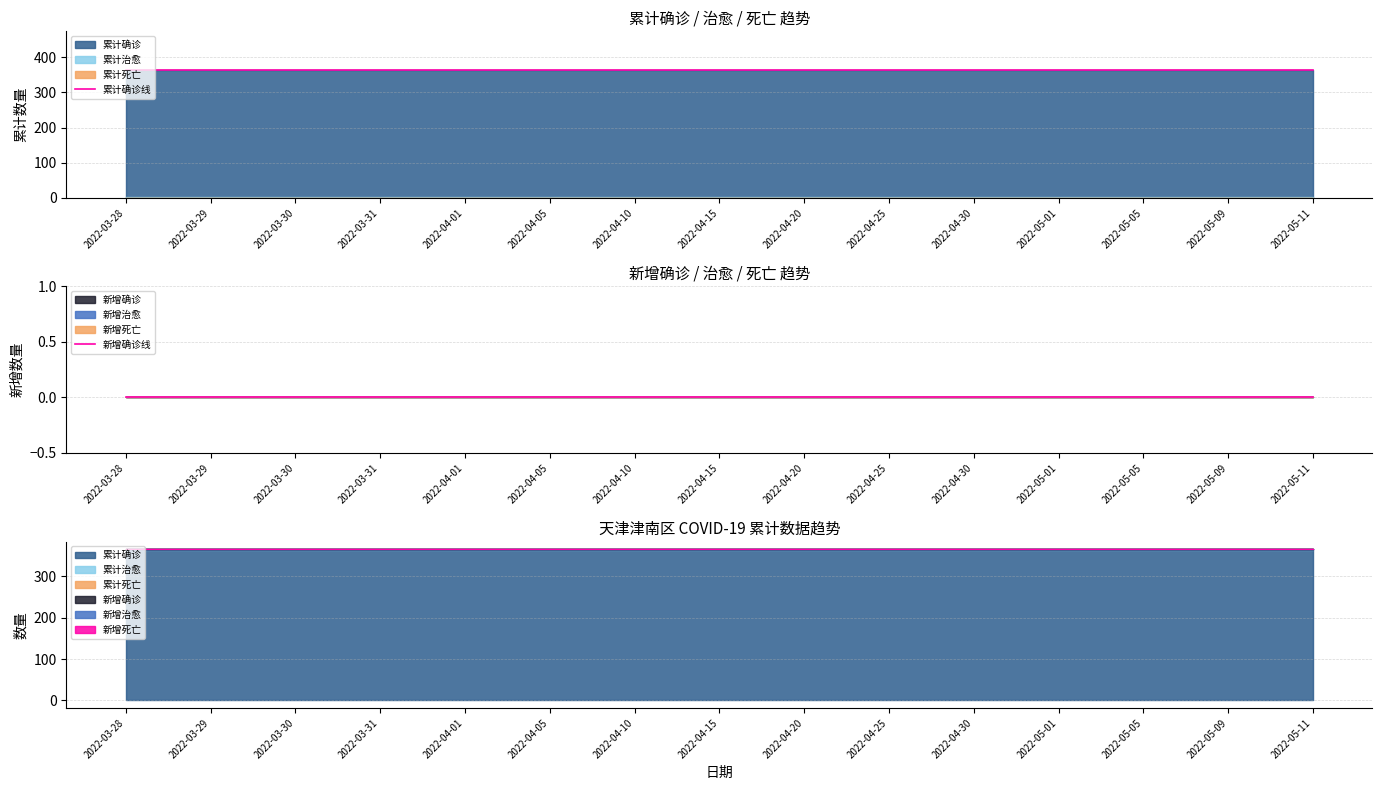

True or false: 新增确诊线 and 累计确诊线 cross at least once.

False